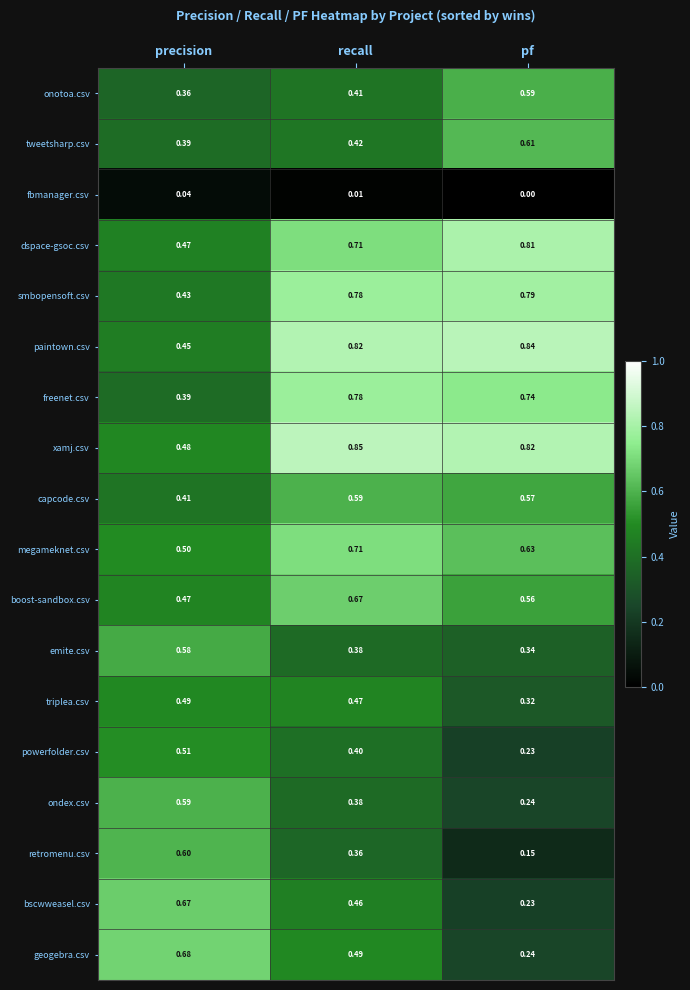

Which category has the highest value across all series?

recall